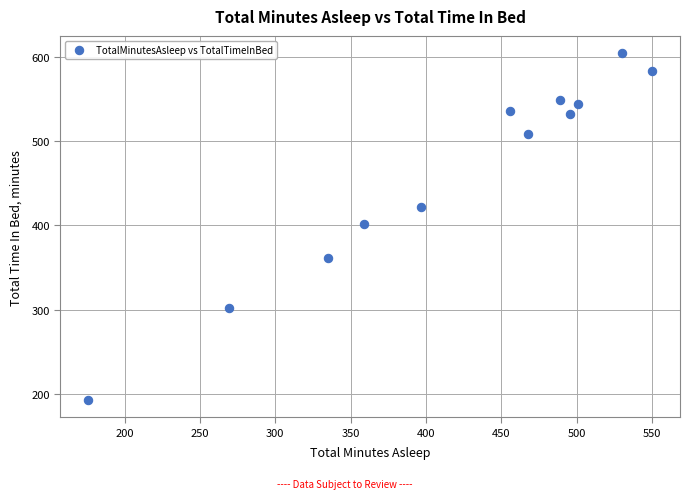

What is the range of Y values (max minus min)?

411